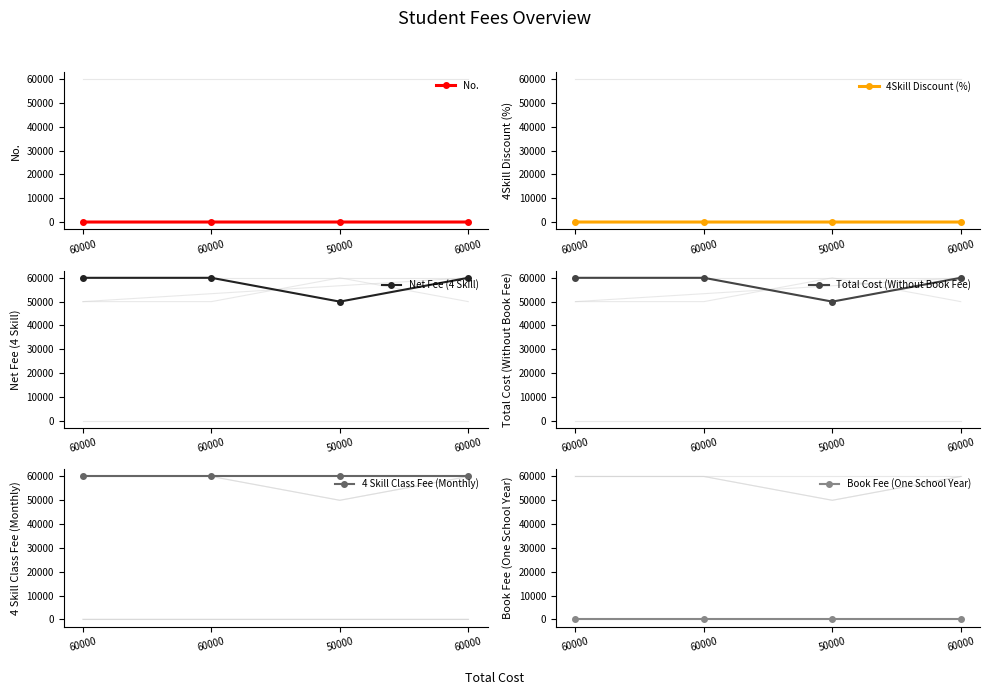

Is the value of No. at 50000 greater than the value of 4 Skill Class Fee (Monthly) at 60000?

No